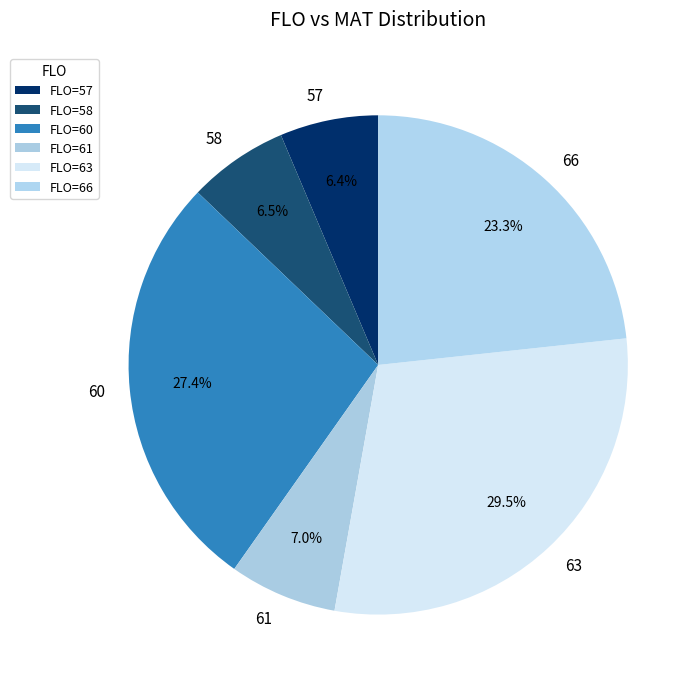

Count the number of slices in the pie.

6